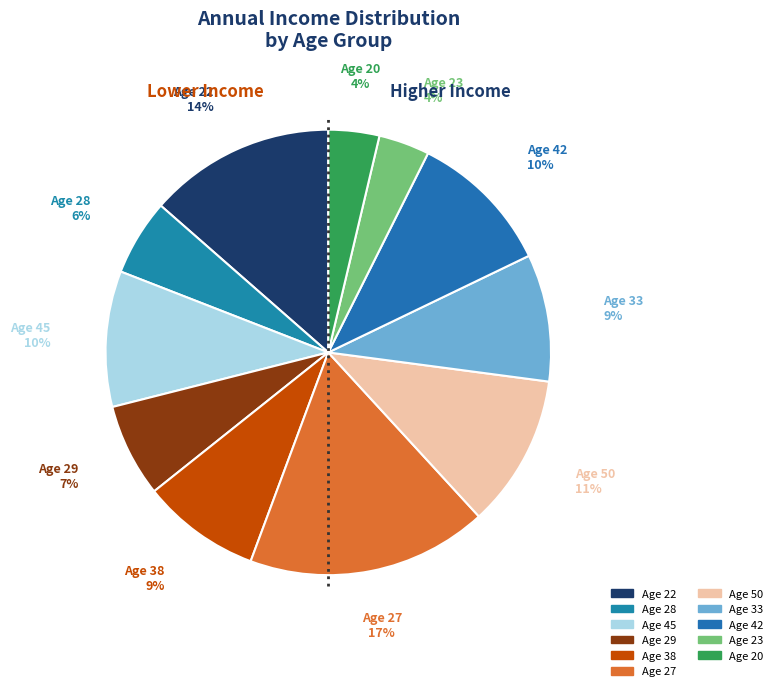

Count the number of slices in the pie.

11